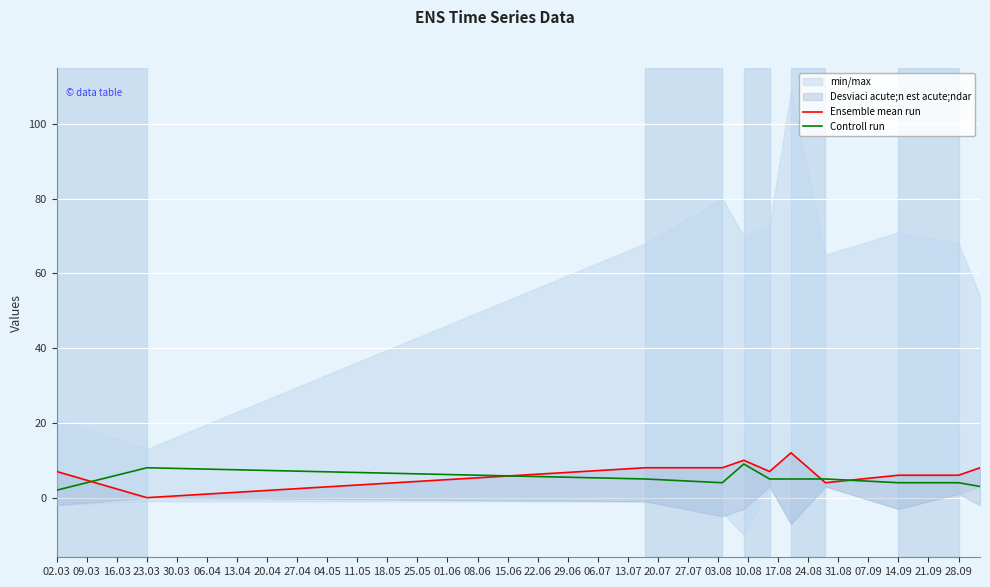

What is the value of the Ensemble mean run point at the 4th from the left?

8